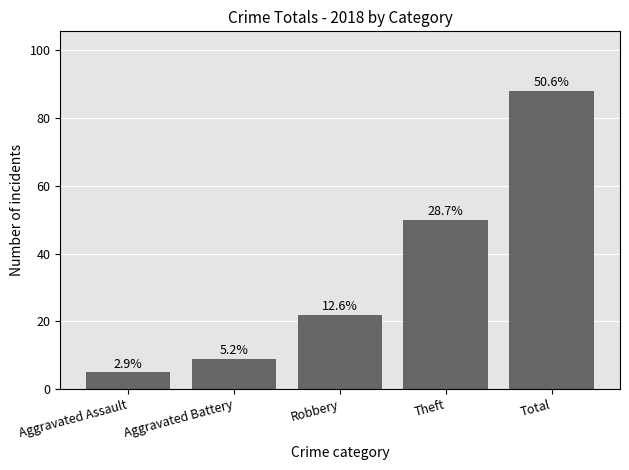

Which has a higher value, Aggravated Battery or Total?

Total